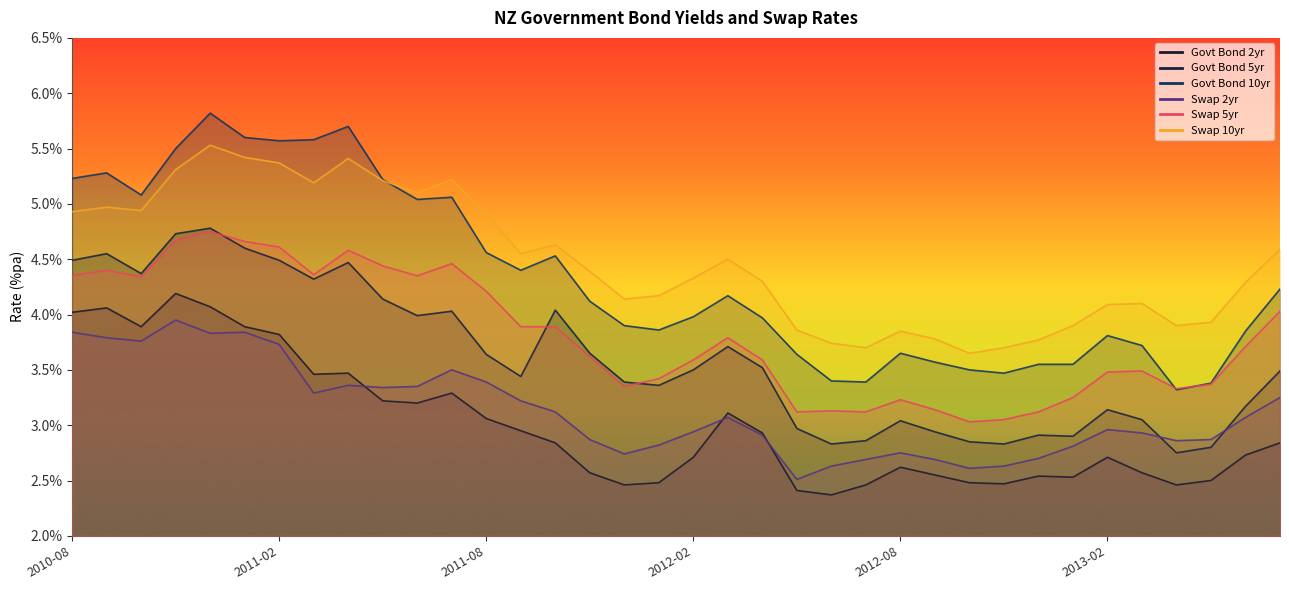

What is the difference between the second highest and second lowest values in the Swap 2yr series?

1.2